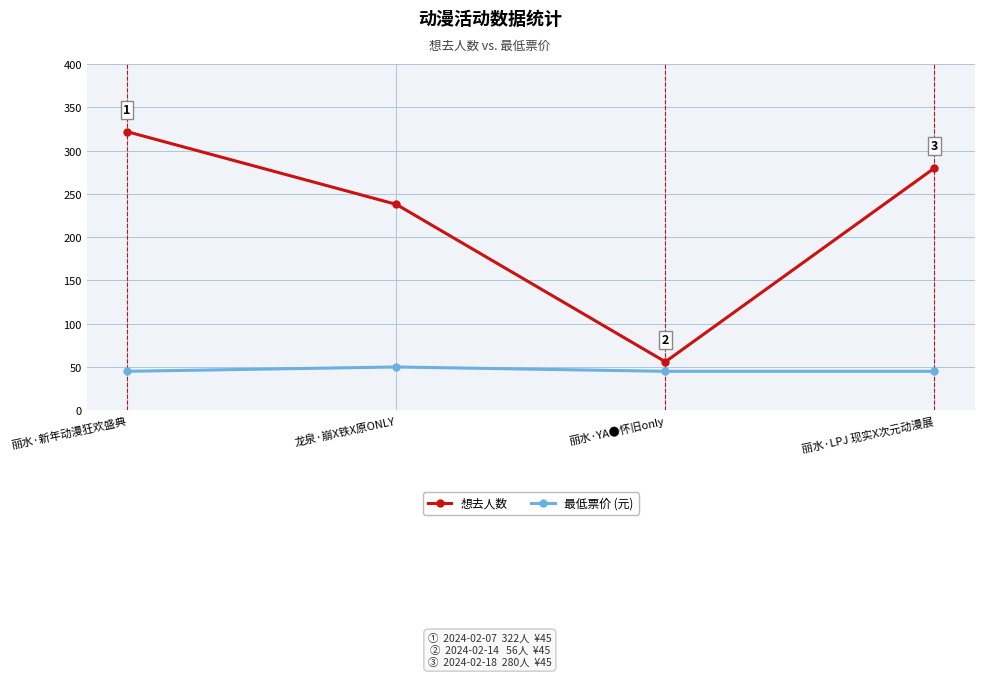

At which category does 想去人数 reach its first local valley?

丽水·YA●怀旧only